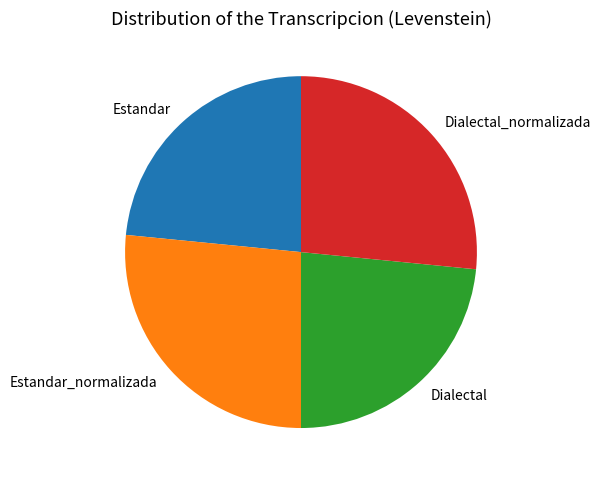

How many segments does this pie chart have?

4